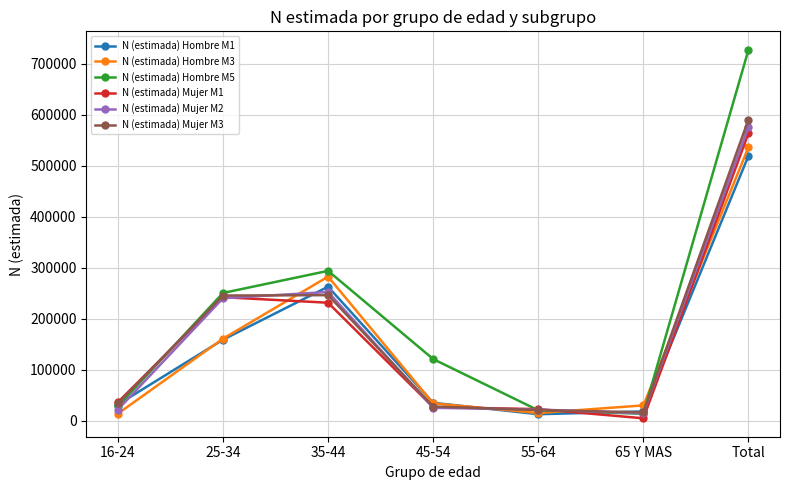

What is the difference between the highest and lowest values at Total?

208057